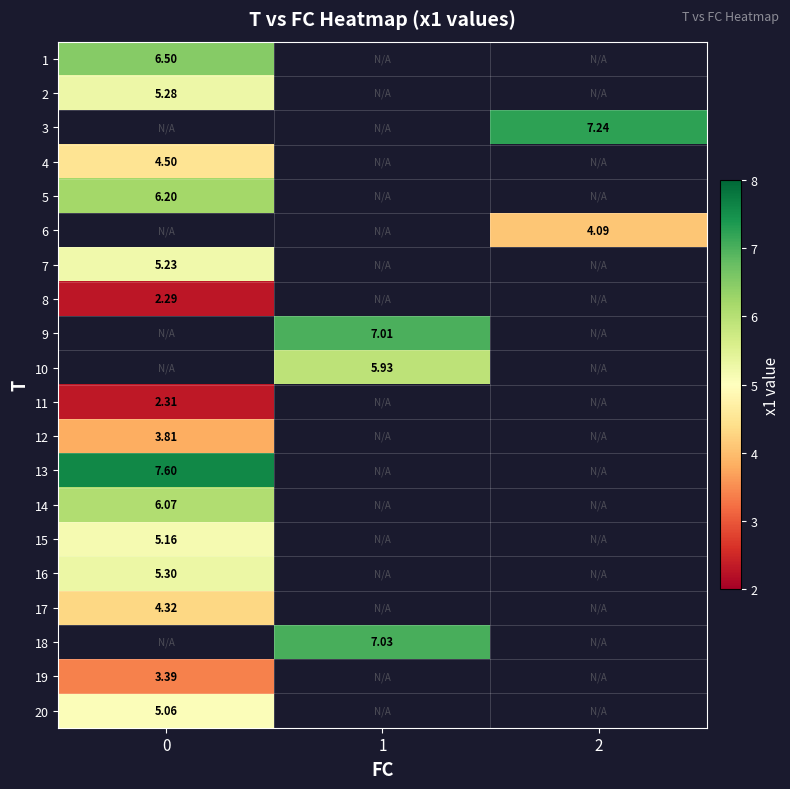

List the labels in order of 3 value, largest first.

0, 1, 2